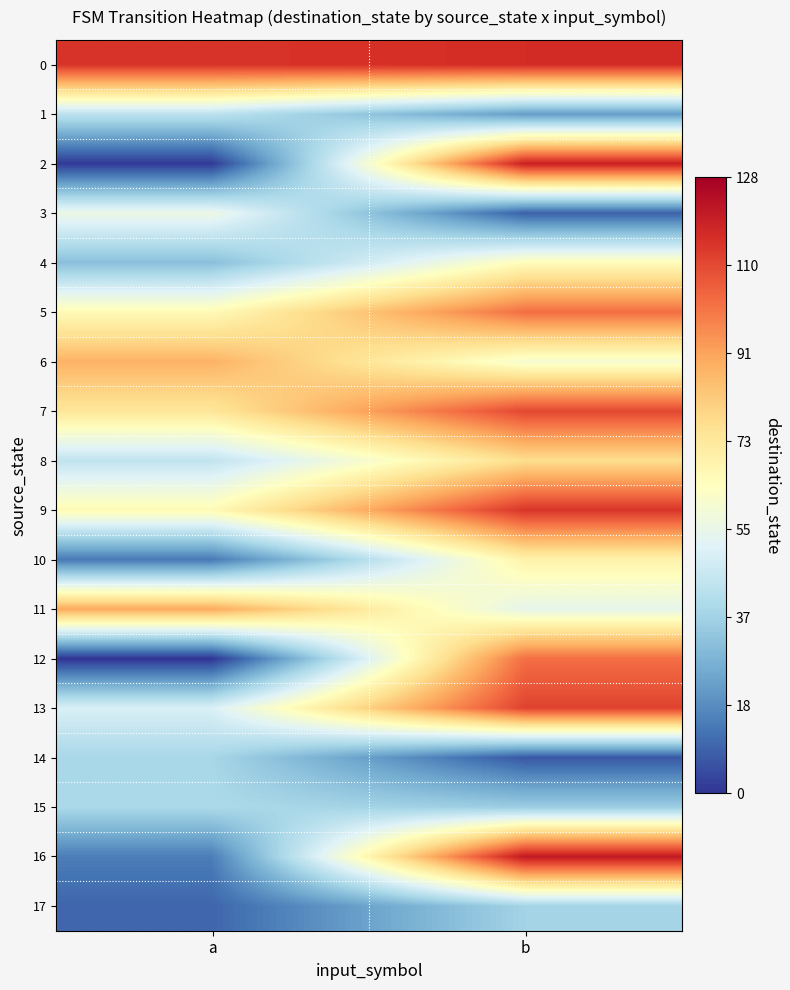

At which category does the chart reach its peak across all series?

b